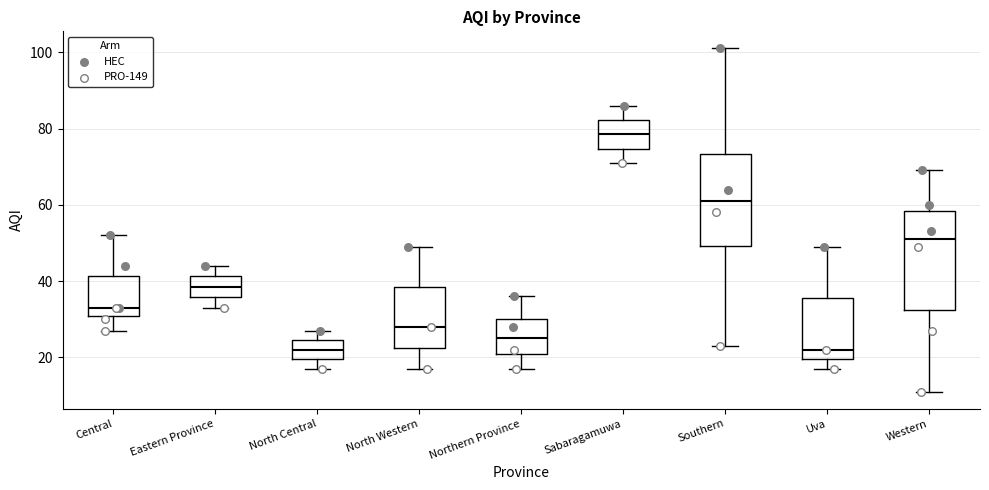

Reading left to right, read every box against the y-axis: the position of its median line, the range the box covers, and the ends of its whiskers. The values are not printed on the chart, so give them approximately, as read against the axis.

Central: median 34, box 30 to 42, whiskers 28 to 52
Eastern Province: median 38, box 36 to 42, whiskers 34 to 44
North Central: median 22, box 20 to 24, whiskers 18 to 28
North Western: median 28, box 22 to 38, whiskers 18 to 50
Northern Province: median 26, box 20 to 30, whiskers 18 to 36
Sabaragamuwa: median 78, box 74 to 82, whiskers 72 to 86
Southern: median 62, box 50 to 74, whiskers 24 to 102
Uva: median 22, box 20 to 36, whiskers 18 to 50
Western: median 52, box 32 to 58, whiskers 12 to 70